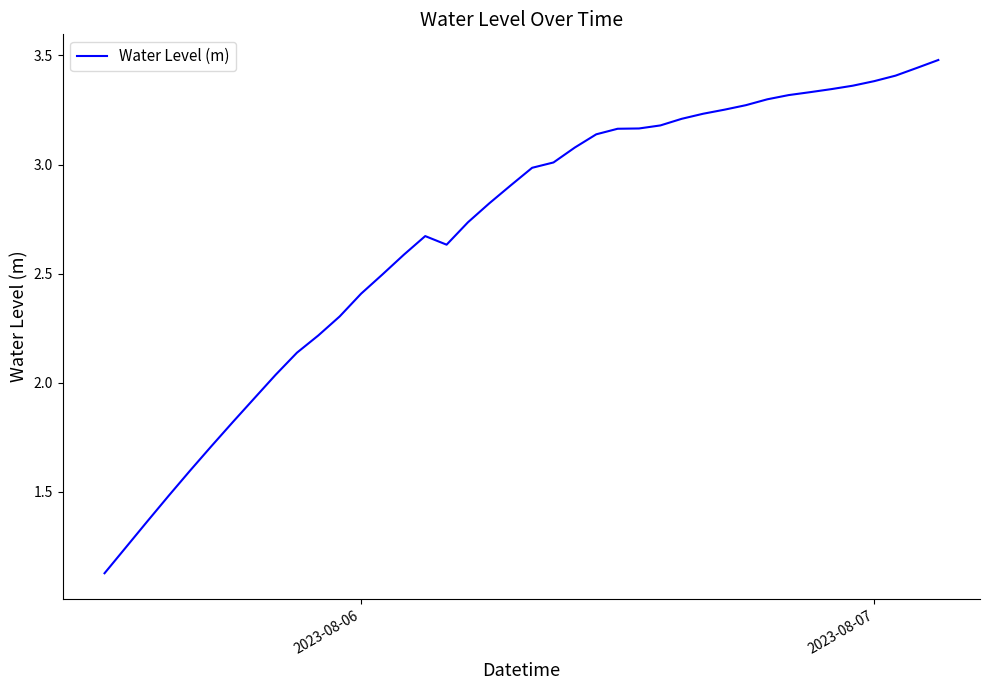

What is the greatest value displayed?

3.5